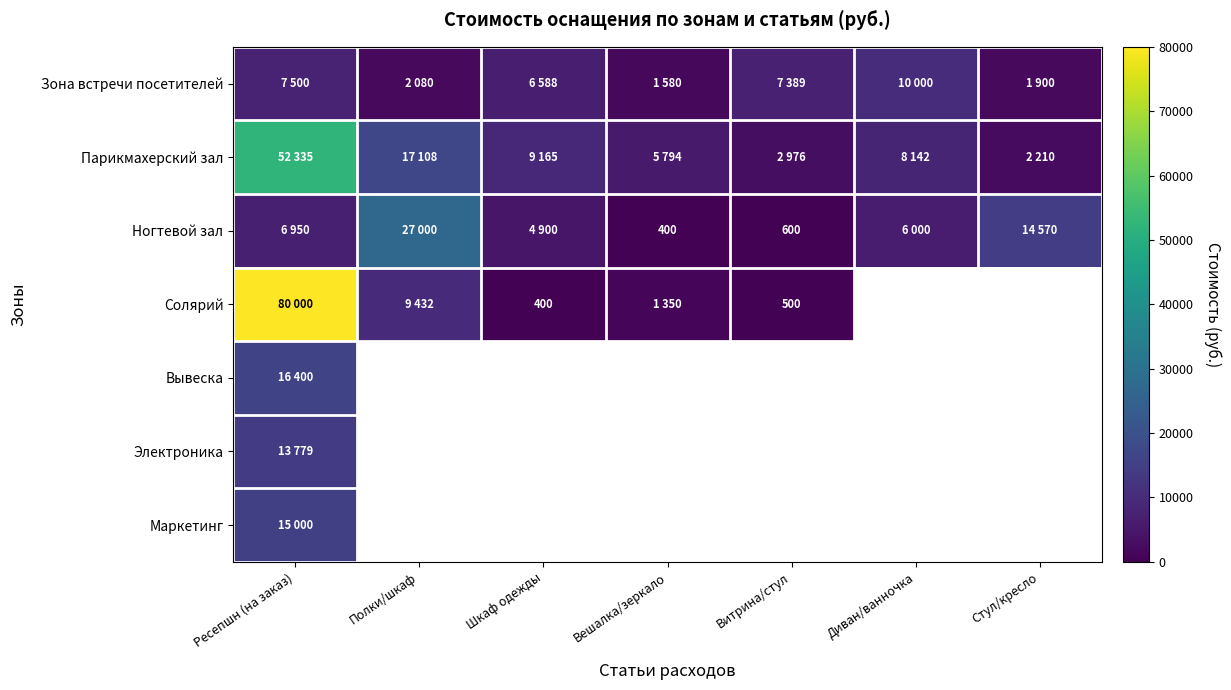

Between Диван/ванночка and Стул/кресло, which series saw the biggest shift?

Ногтевой зал